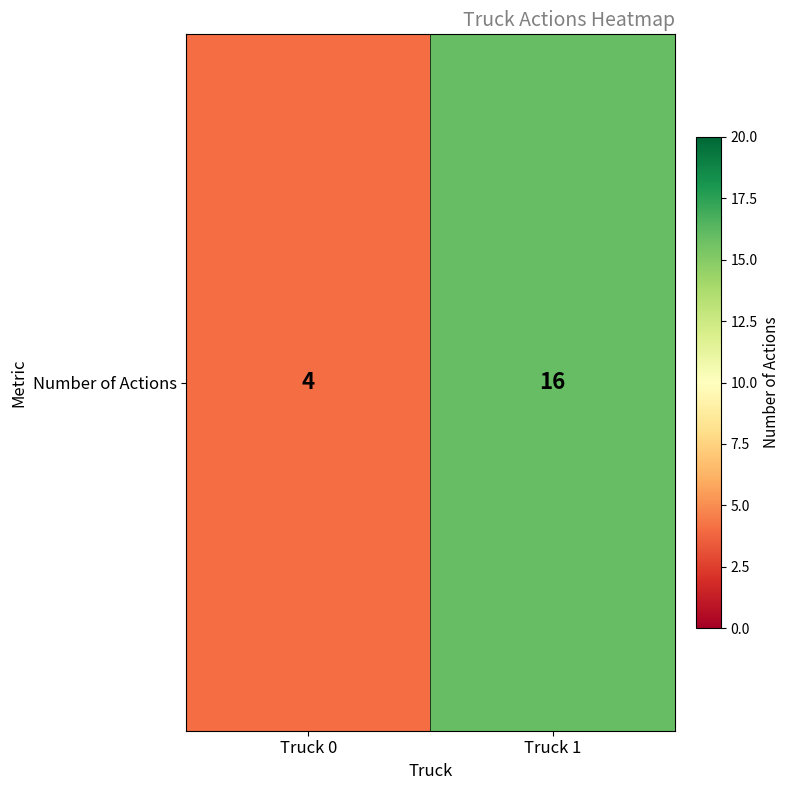

At which label is the value closest to 10?

Truck 0